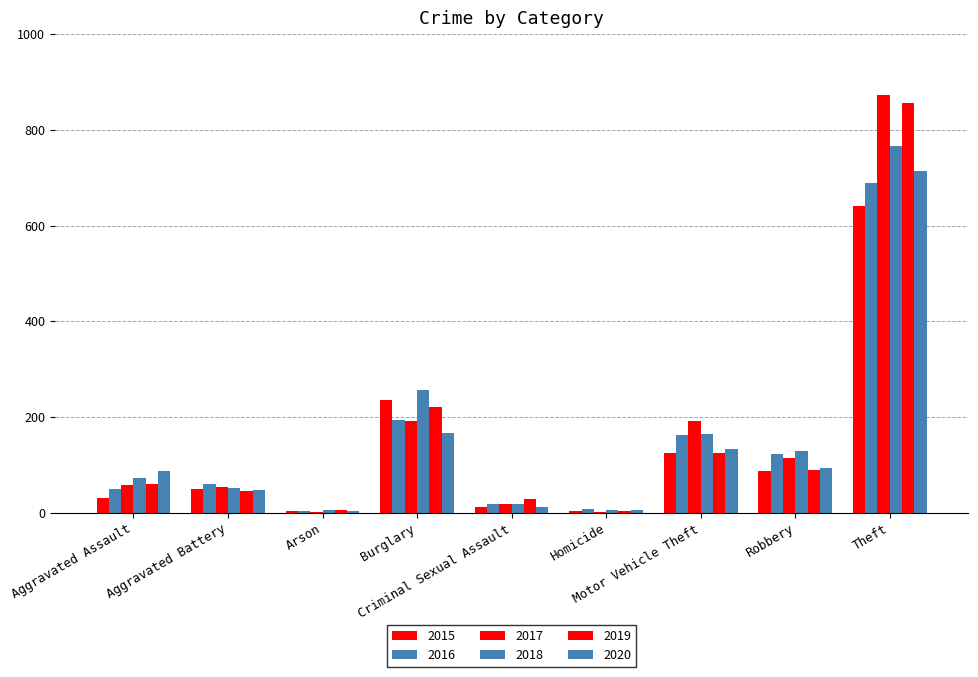

How many groups of bars are there?

9